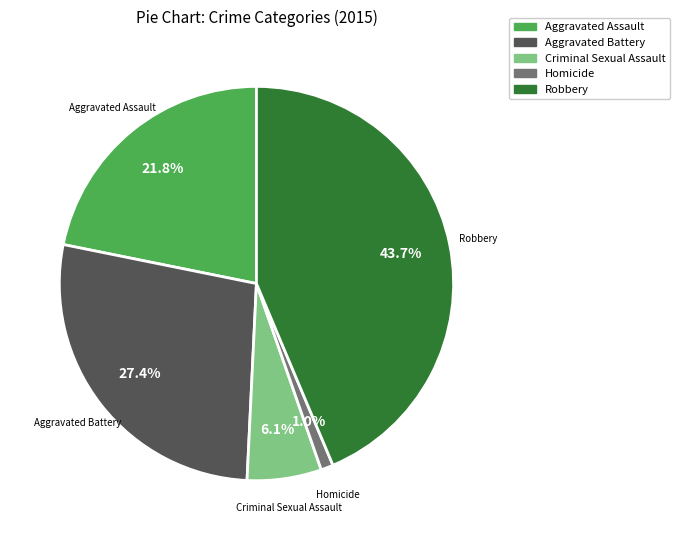

What percentage is the Aggravated Assault slice, to the nearest percent?

22%